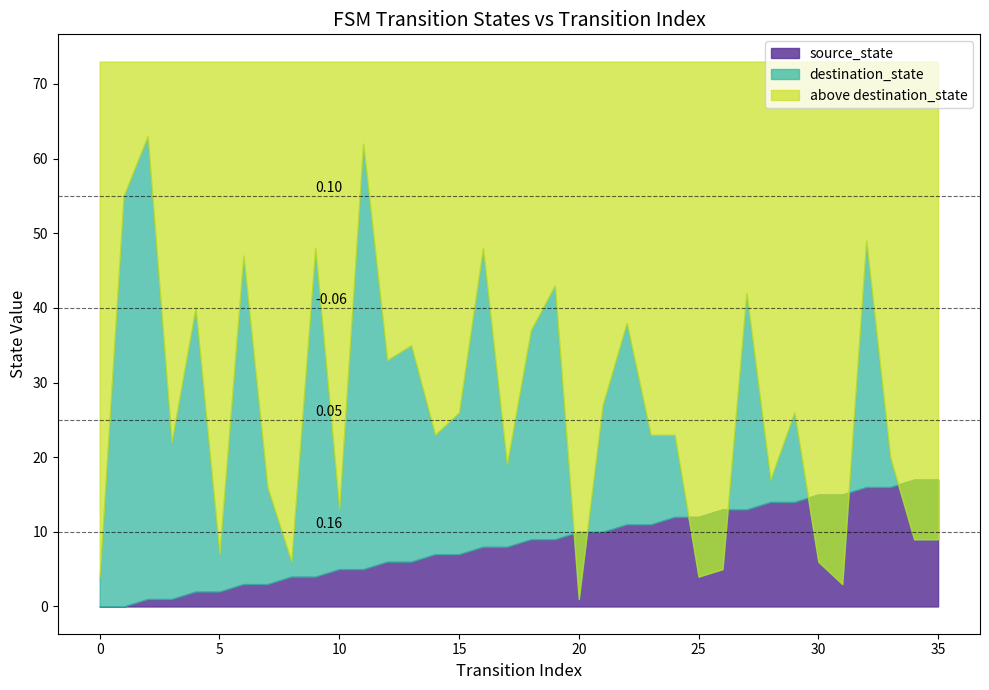

The value of source_state at 31 is 6. True or false?

False